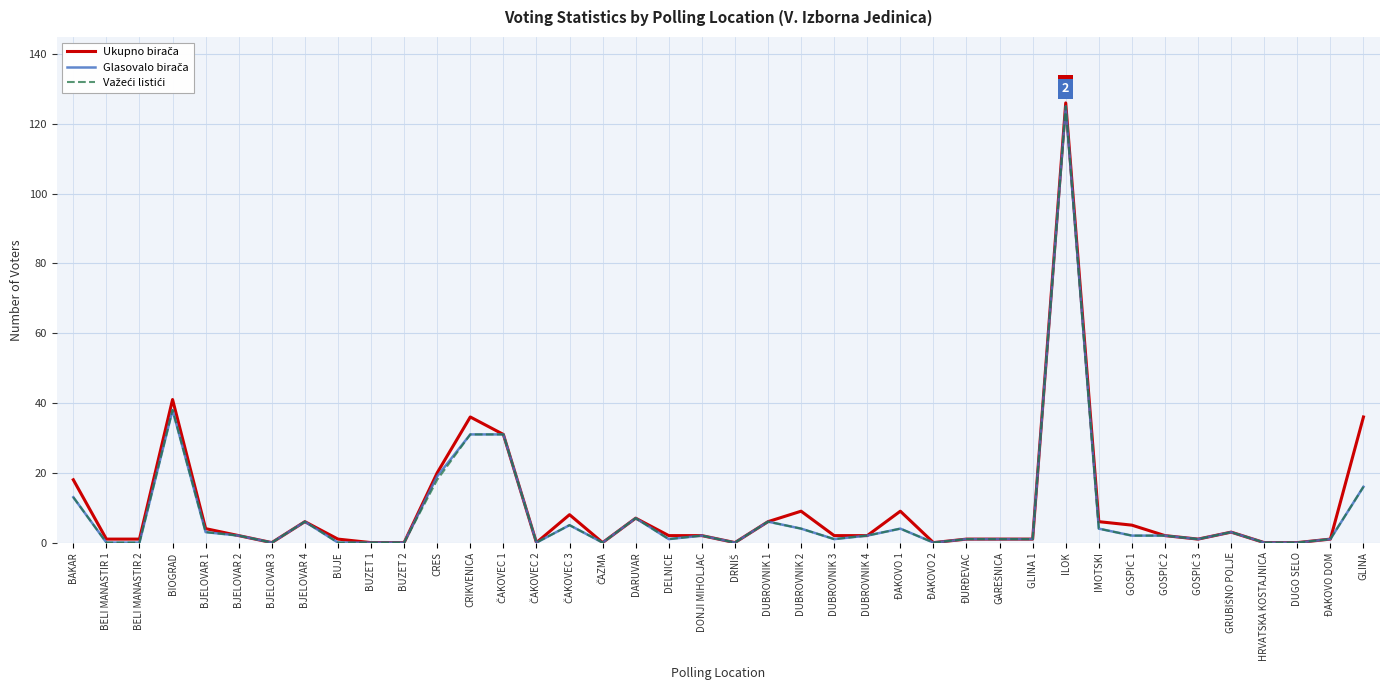

Count the number of categories in the chart.

40